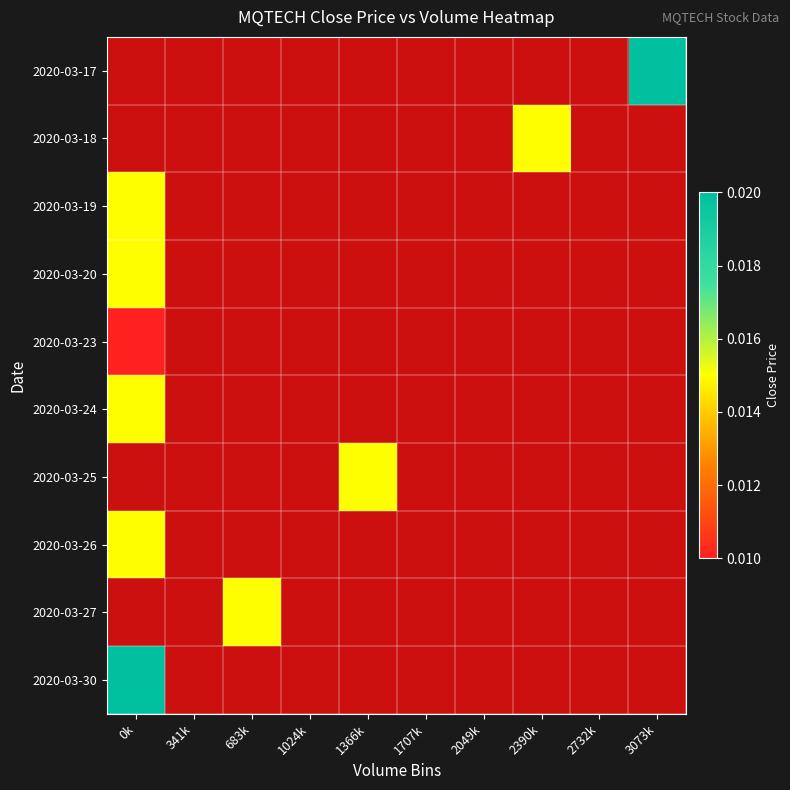

Between 683k and 0k, which is larger?

0k